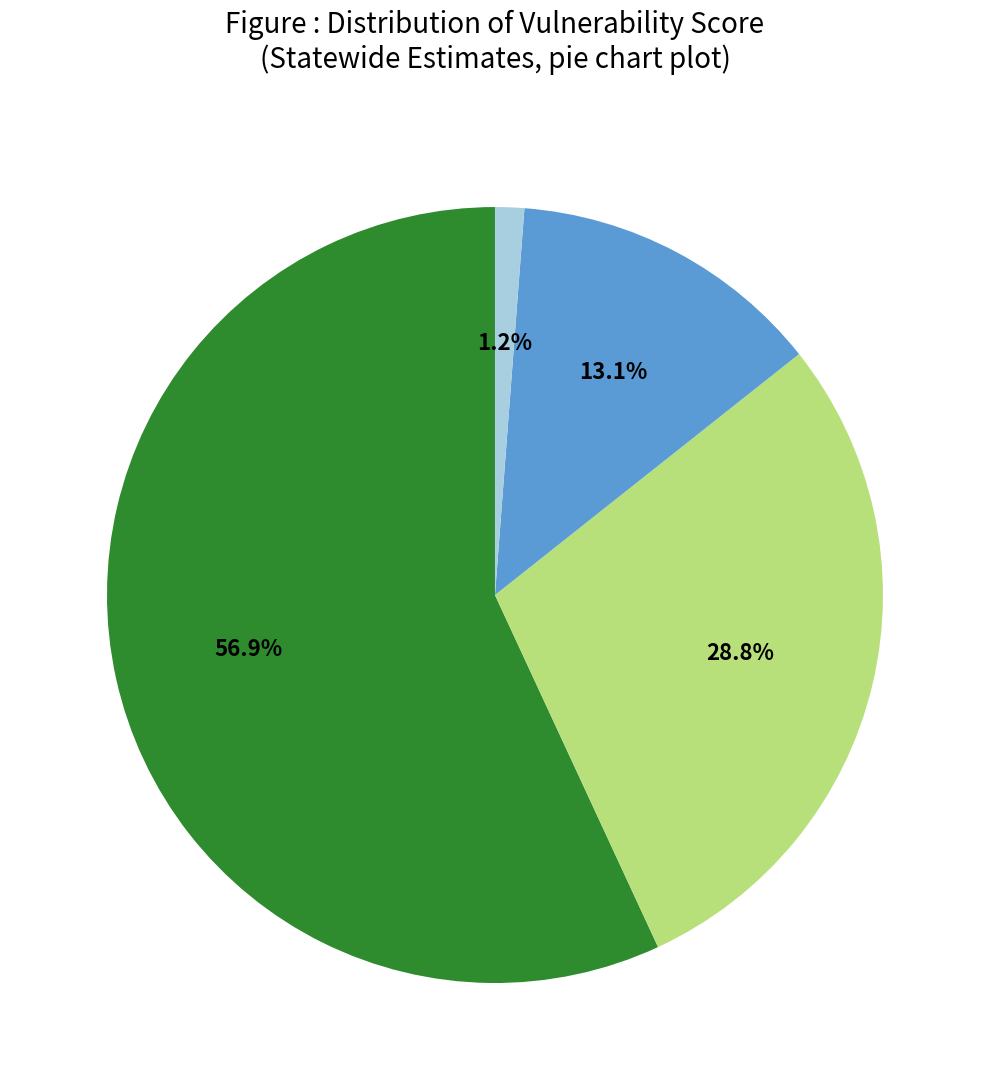

Does any single category account for the majority?

Yes